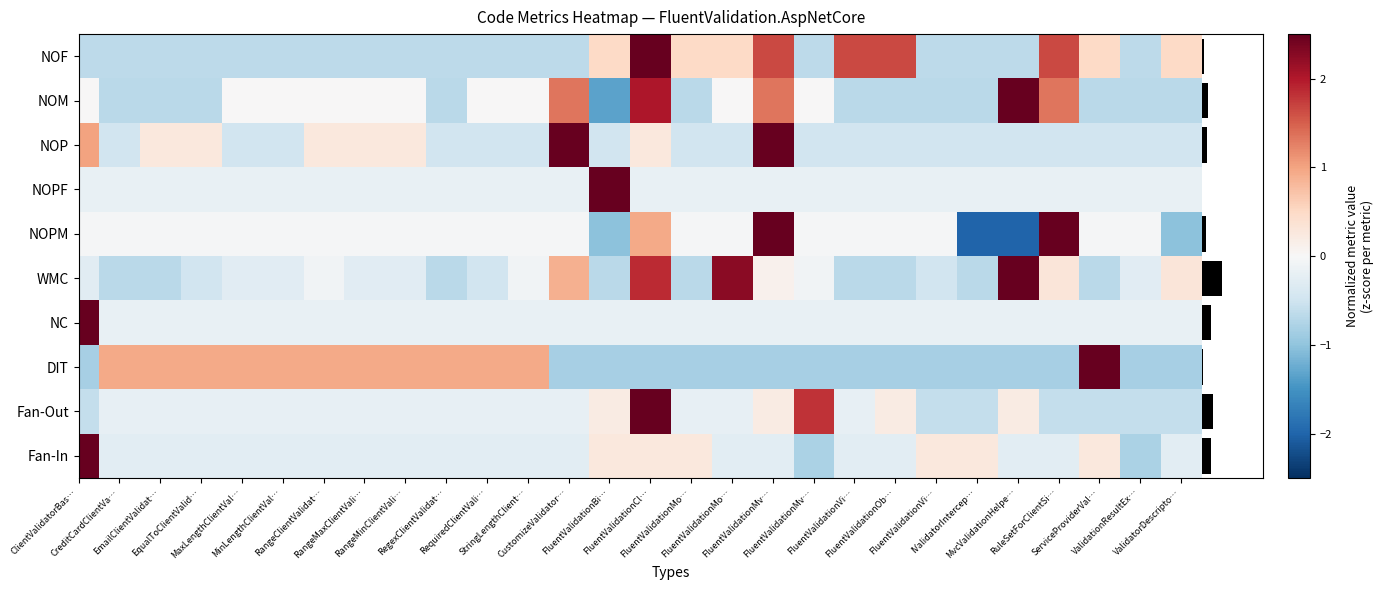

What is the minimum value shown in the chart?

-2.0